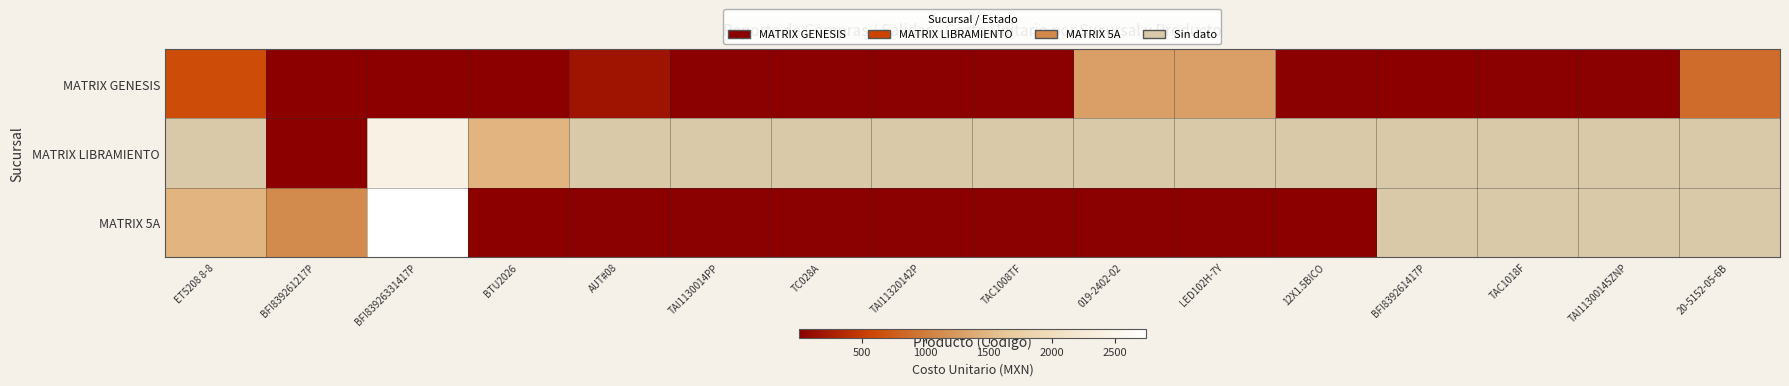

Which has a higher value, BFI83926331417P or TAC1008TF?

BFI83926331417P